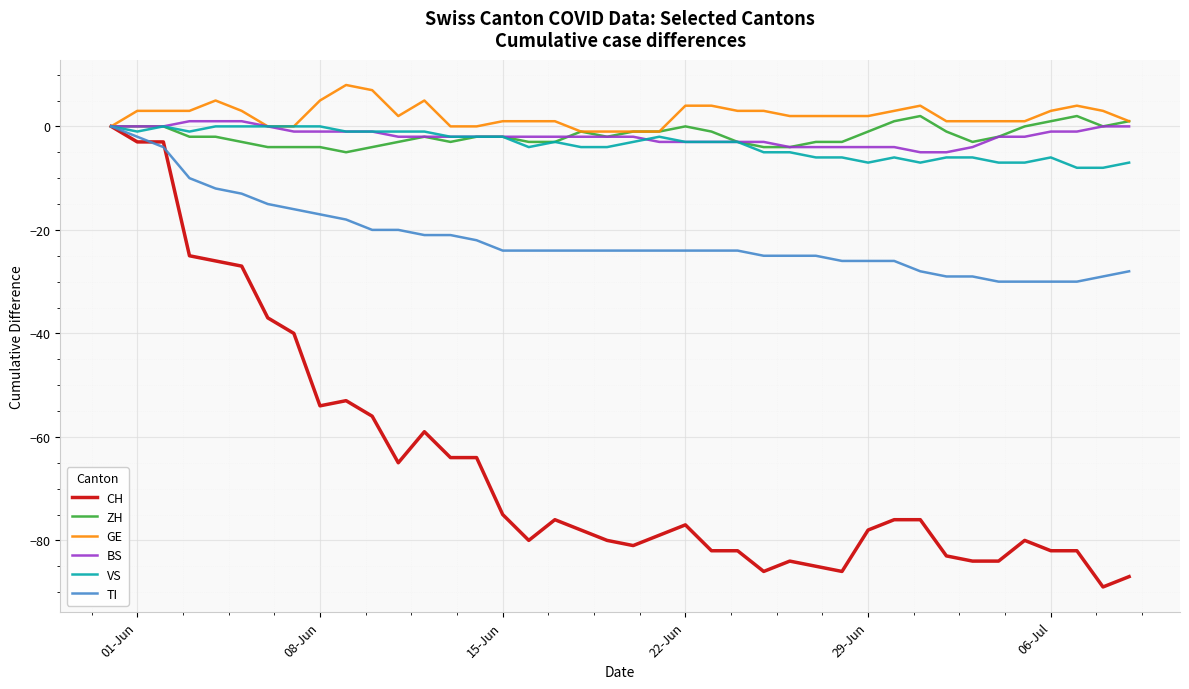

How many values in CH are below zero?

39